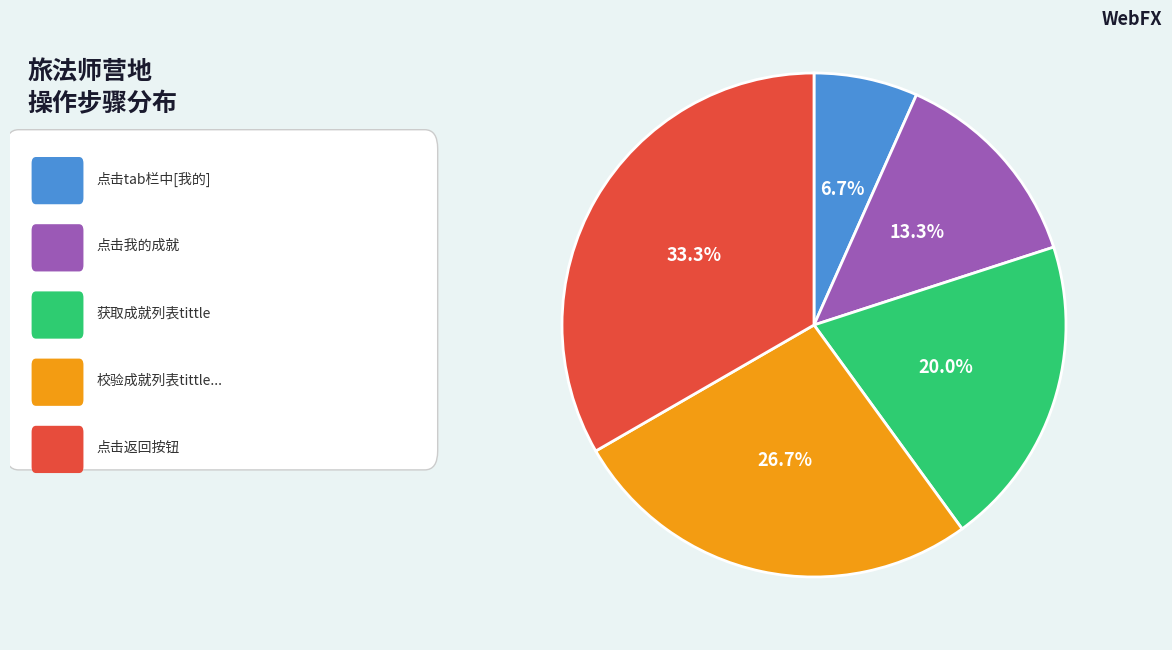

Does any single category account for the majority?

No